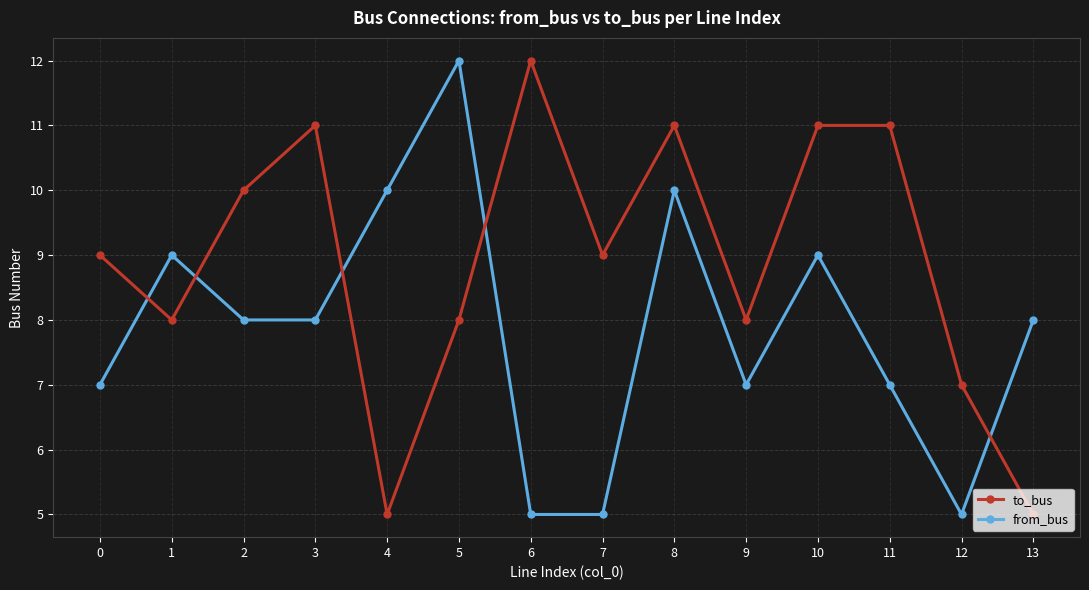

What value does the from_bus series have at 6?

5